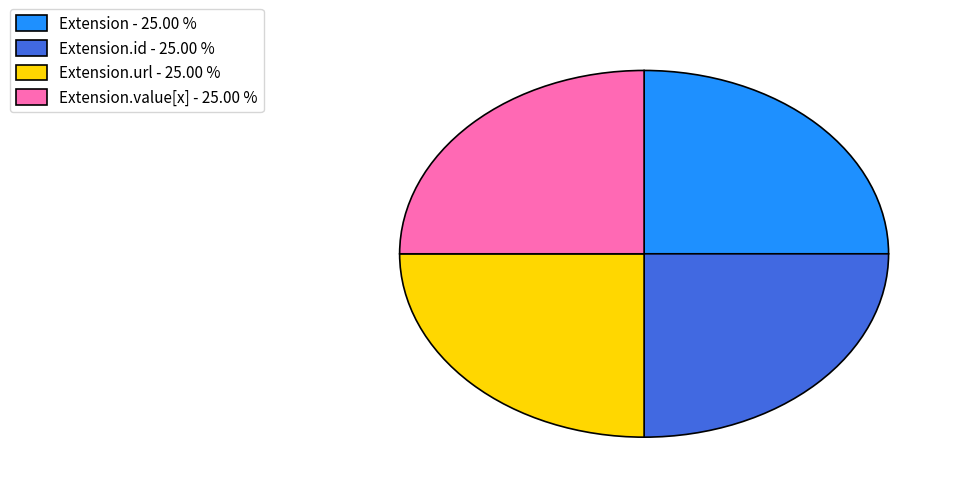

Approximately how many times larger is the value at Extension - 25.00 % compared to Extension.url - 25.00 %?

1.0